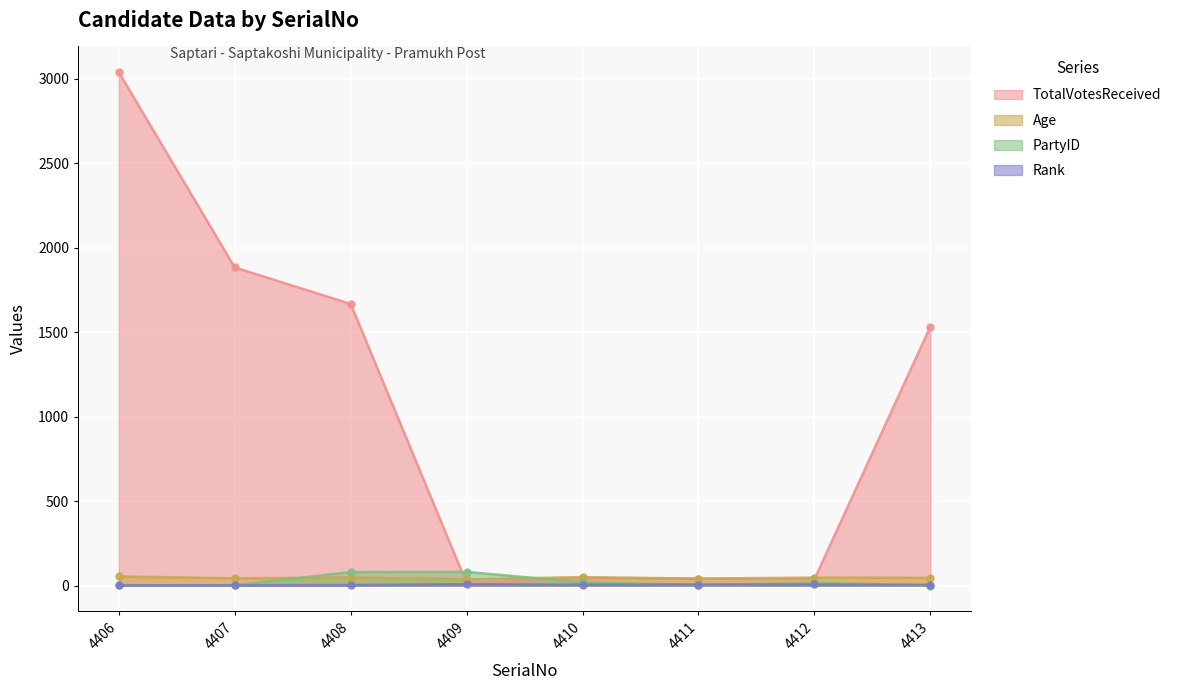

At which category does Rank reach its first local valley?

4410